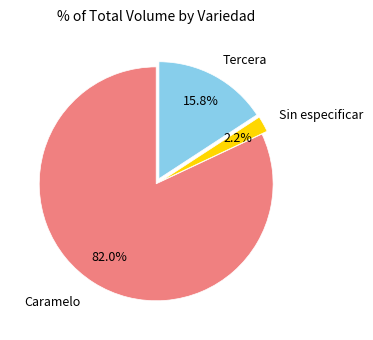

Between Sin especificar and Caramelo, which is larger?

Caramelo